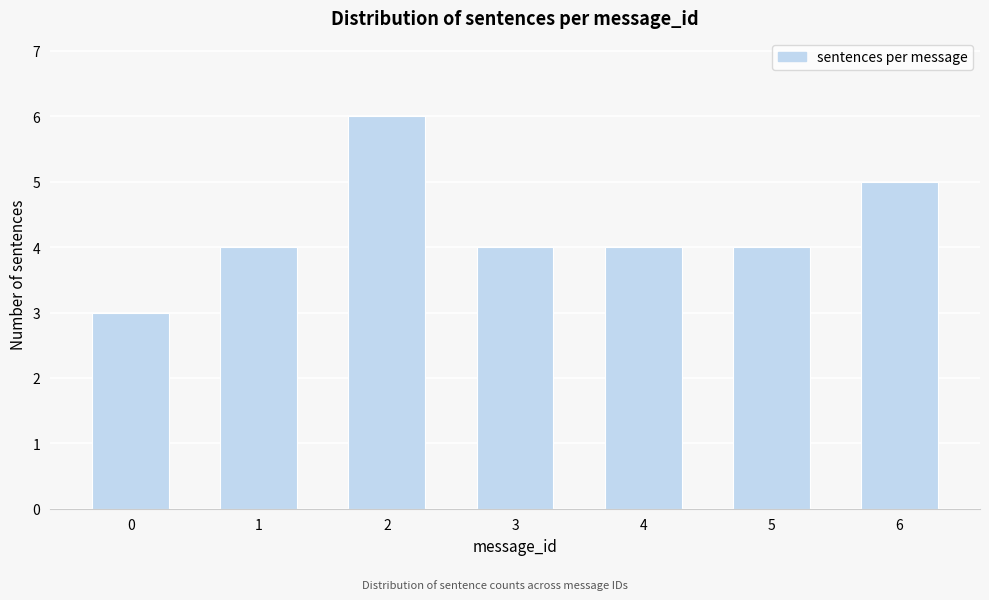

Reading left to right, list all the values displayed in this chart.

3	4	6	4	4	4	5